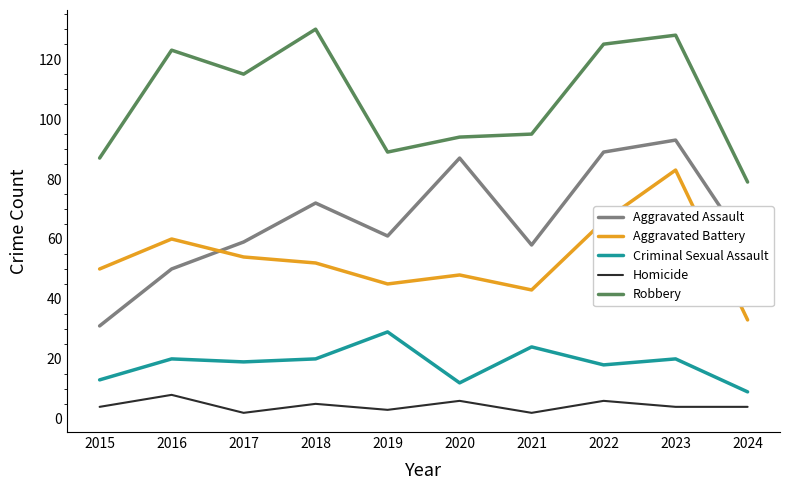

Which series has the largest total across all categories?

Robbery